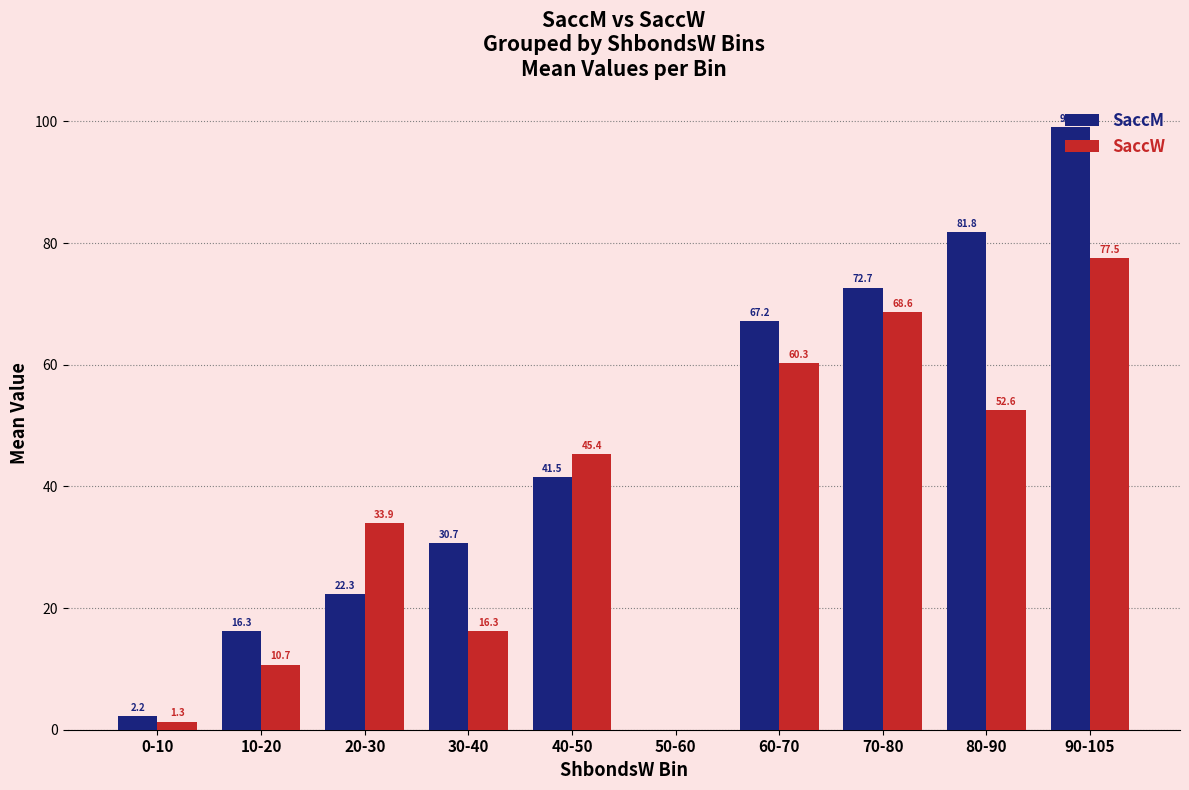

The SaccW series shows 1.3 at 0-10. True or false?

True